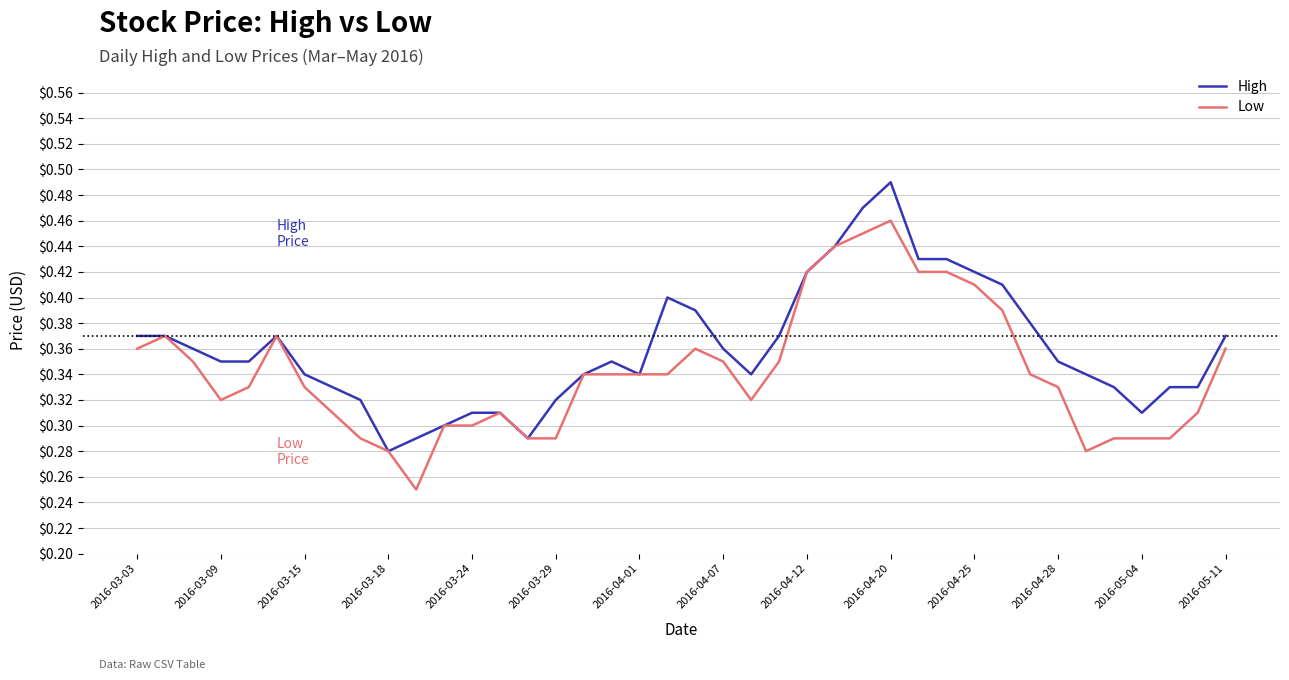

Which series has the largest total across all categories?

High